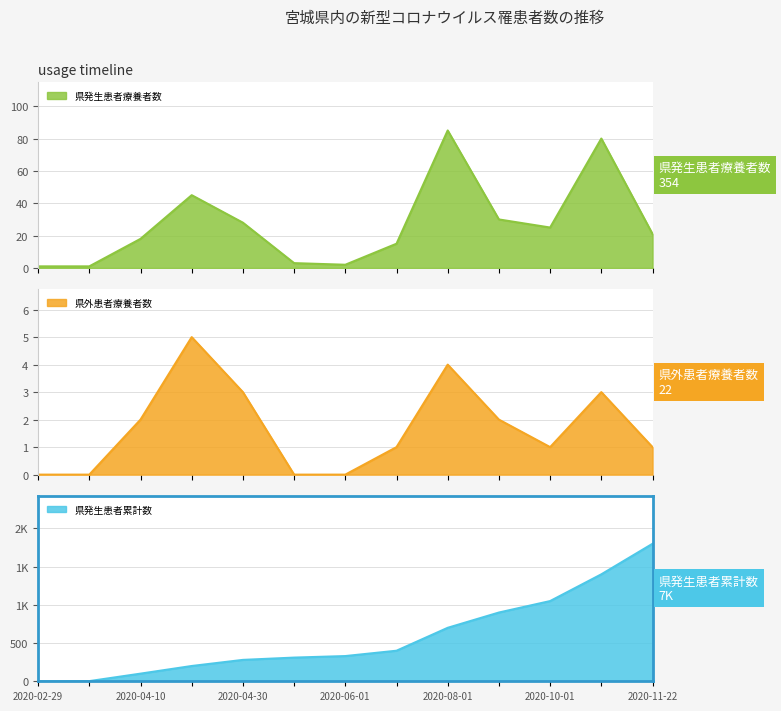

Reading left to right, what are all the values shown in this chart?

県発生患者療養者数: 1	1	18	45	28	3	2	15	85	30	25	80	21
県外患者療養者数: 0	0	2	5	3	0	0	1	4	2	1	3	1
県発生患者累計数: 1	2	100	200	280	310	330	400	700	900	1050	1400	1800